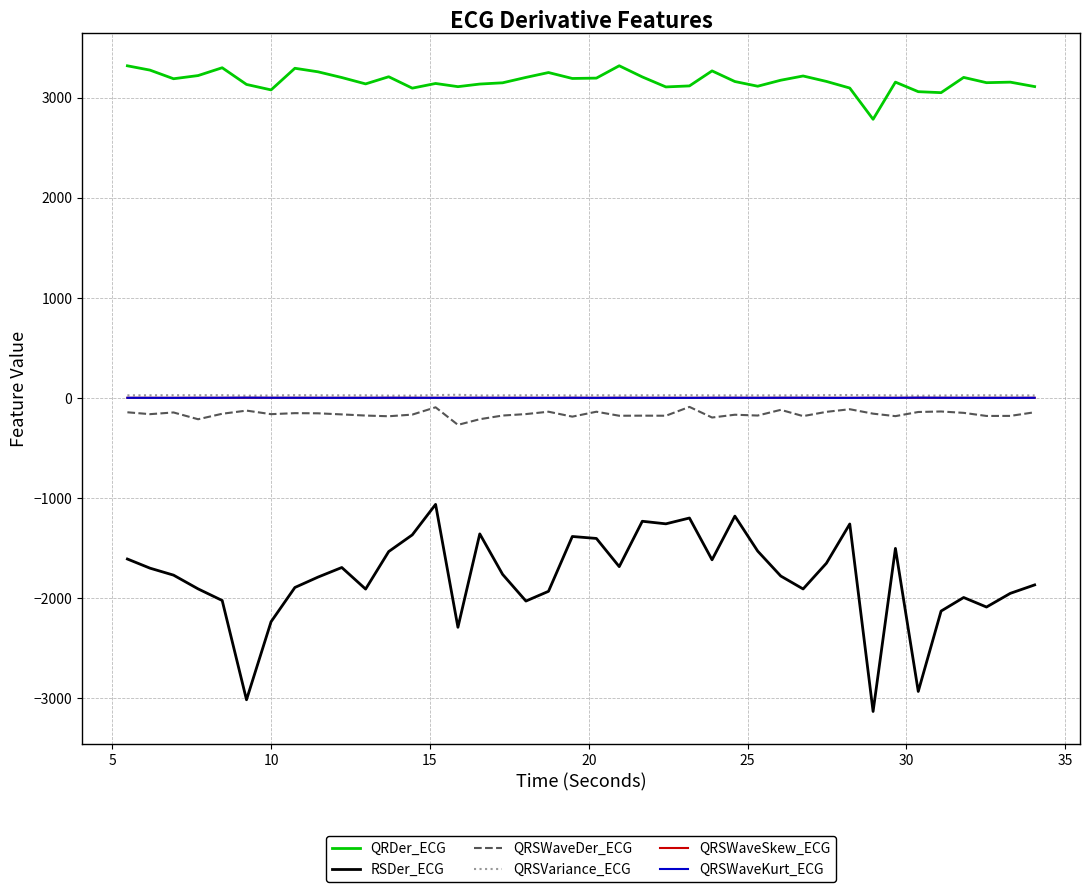

How many lines are shown in the chart?

6